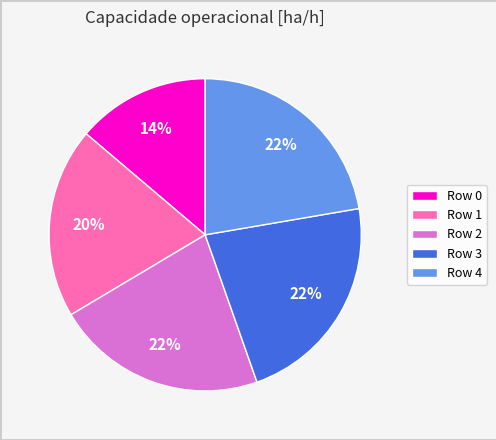

Count the number of slices in the pie.

5